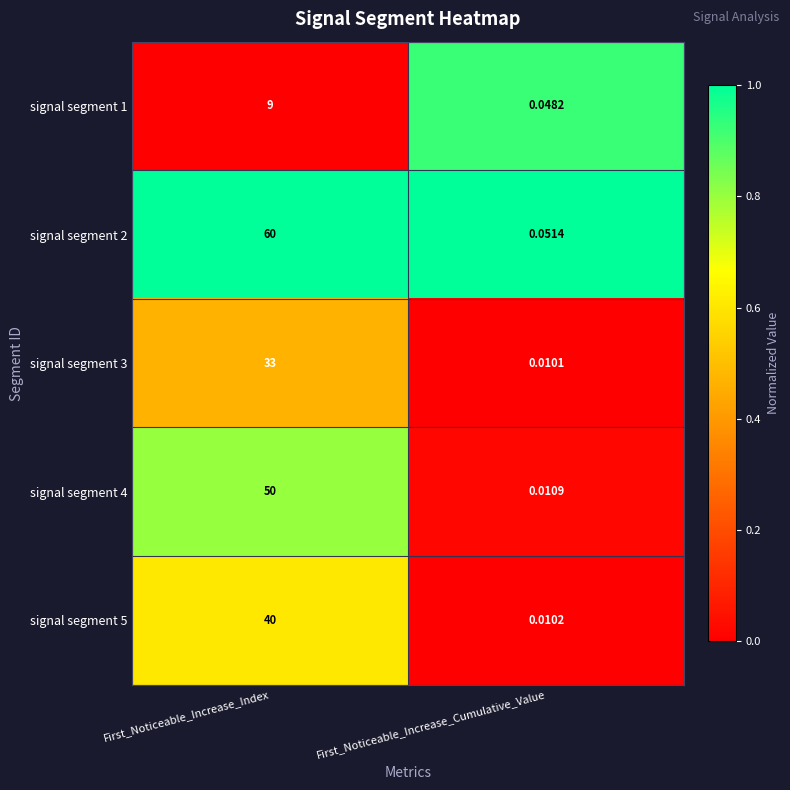

Which category has the highest value in the signal segment 2 series?

First_Noticeable_Increase_Index